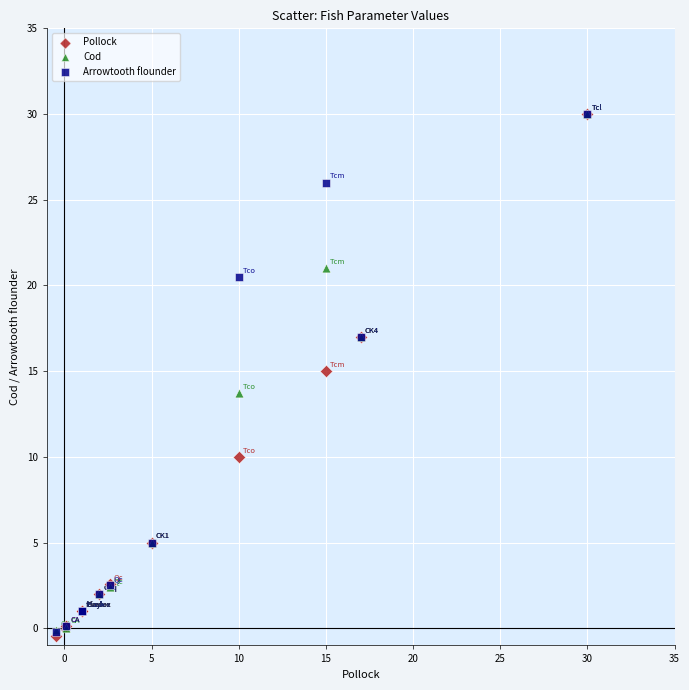

What are all the series names shown in the legend?

Pollock, Cod, Arrowtooth flounder